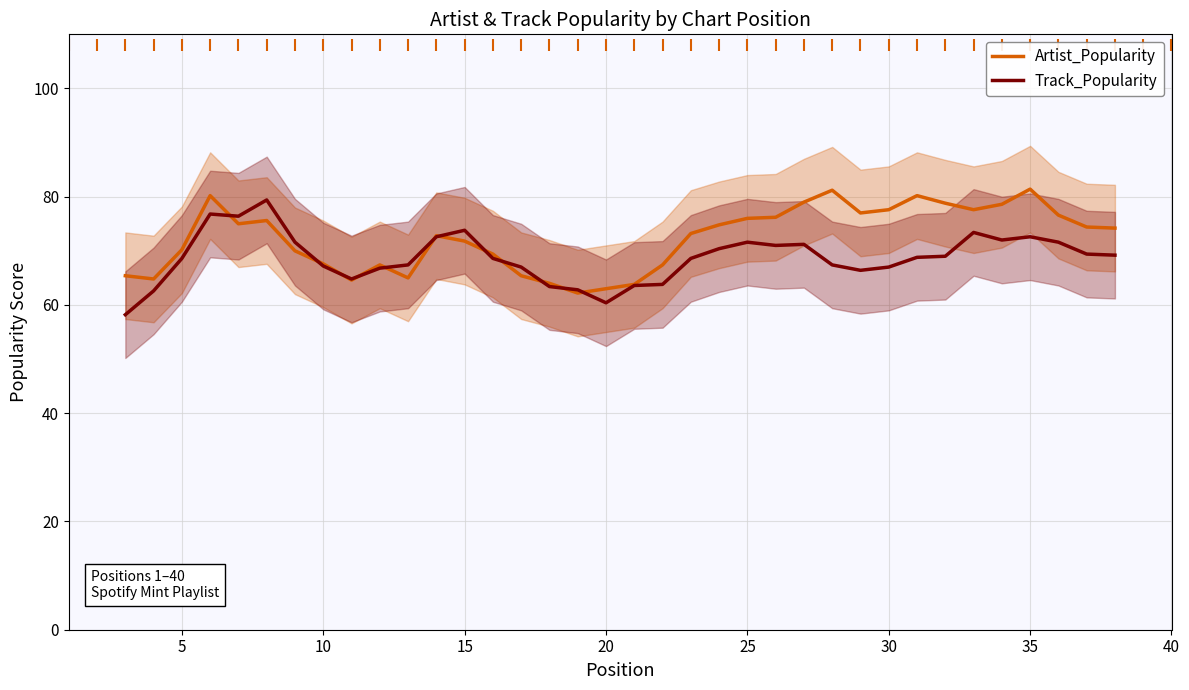

What is the maximum value for Artist_Popularity?

81.4